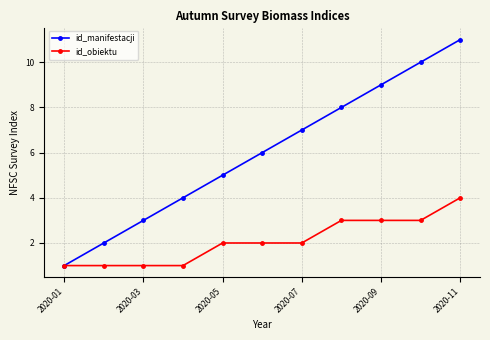

How many values in the id_manifestacji series are below 6?

5